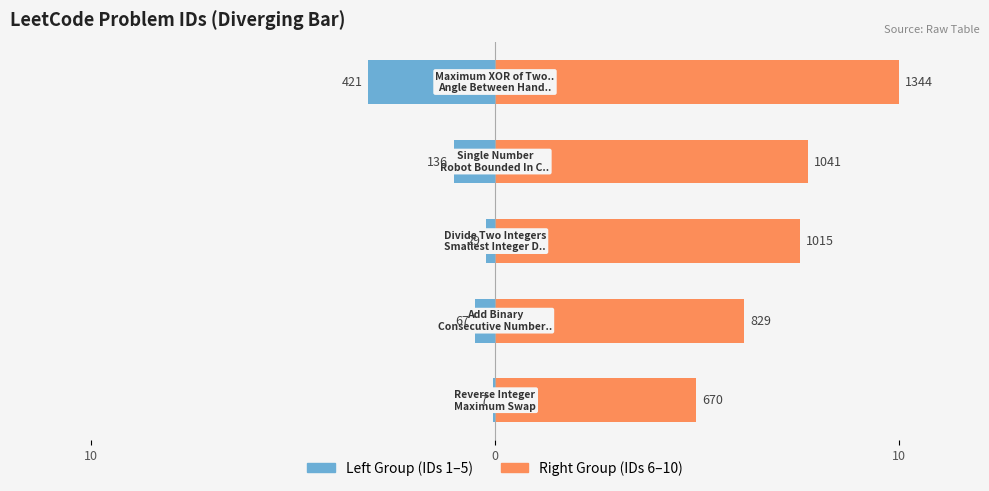

Reading right to left, what are all the values shown in this chart?

Left Group: -3.1	-1.0	-0.2	-0.5	-0.1
Right Group: 10.0	7.7	7.6	6.2	5.0